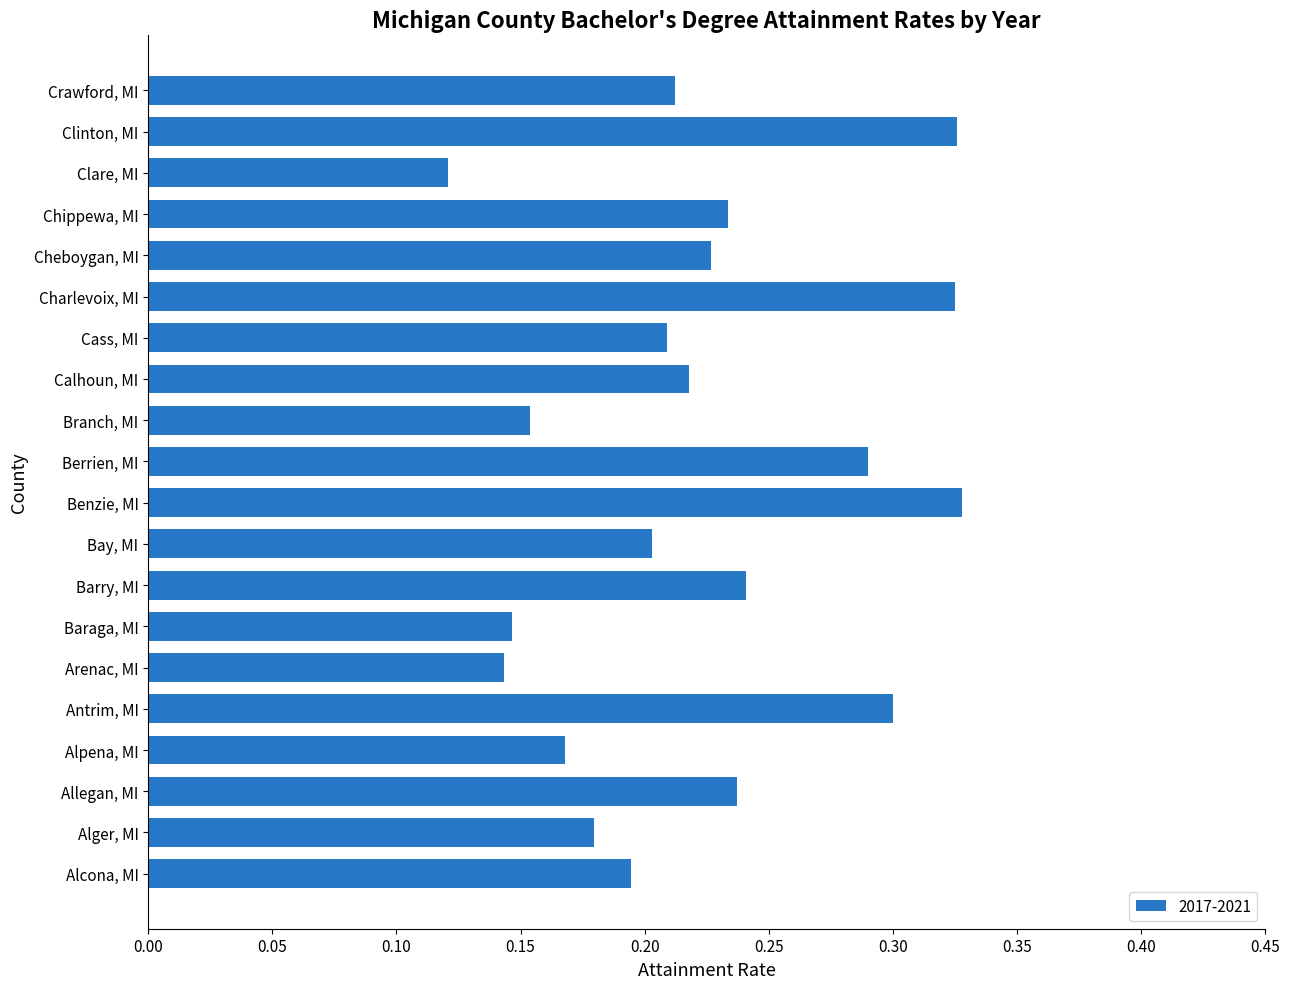

What is the change in value from Alpena, MI to Antrim, MI?

+0.1